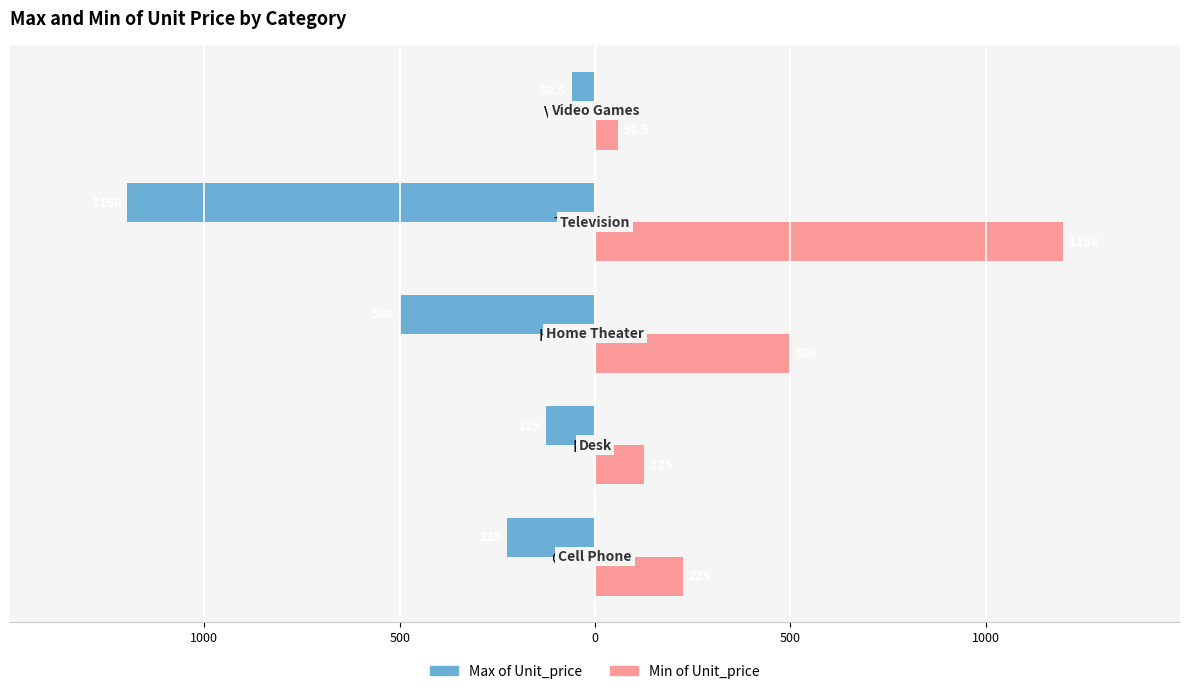

Rank the series by their average value, from lowest to highest.

Max of Unit_price, Min of Unit_price